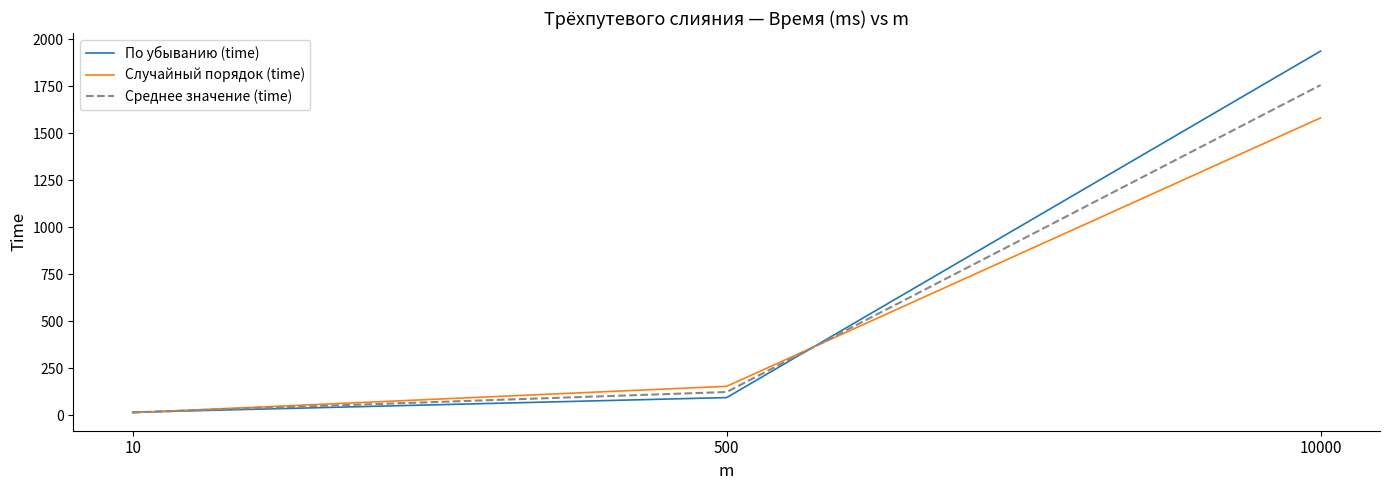

Is it true that По убыванию (time) equals 1937.0 at 10000?

True